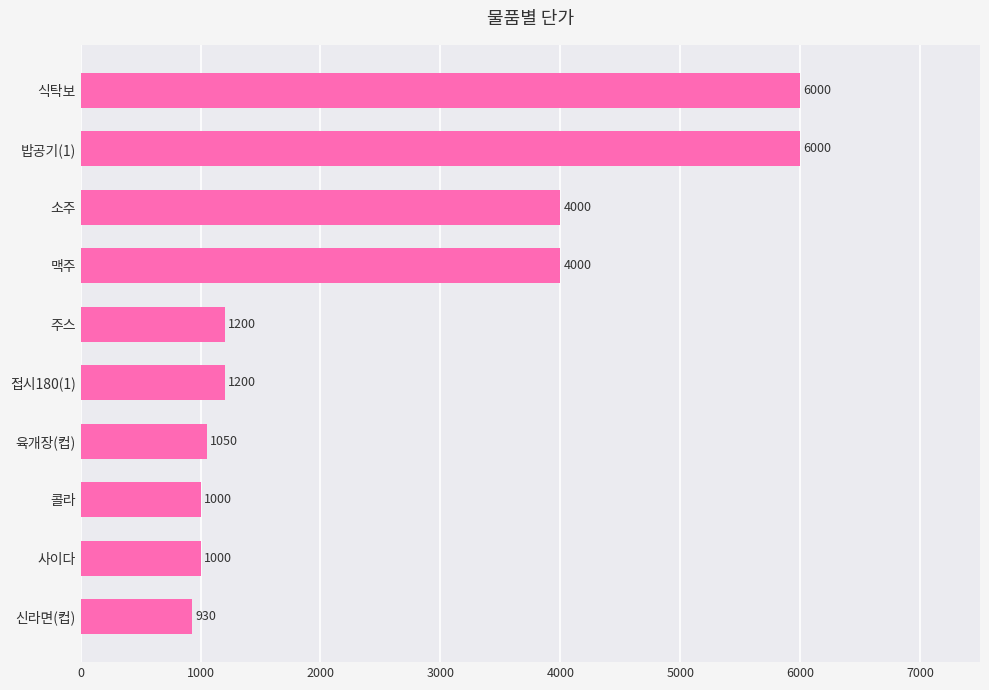

What is the approximate value at 신라면(컵), to the nearest 100?

900